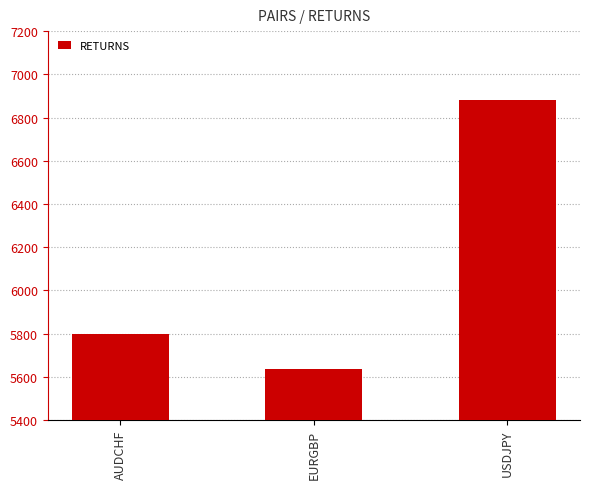

Rank the categories by value from lowest to highest.

EURGBP, AUDCHF, USDJPY